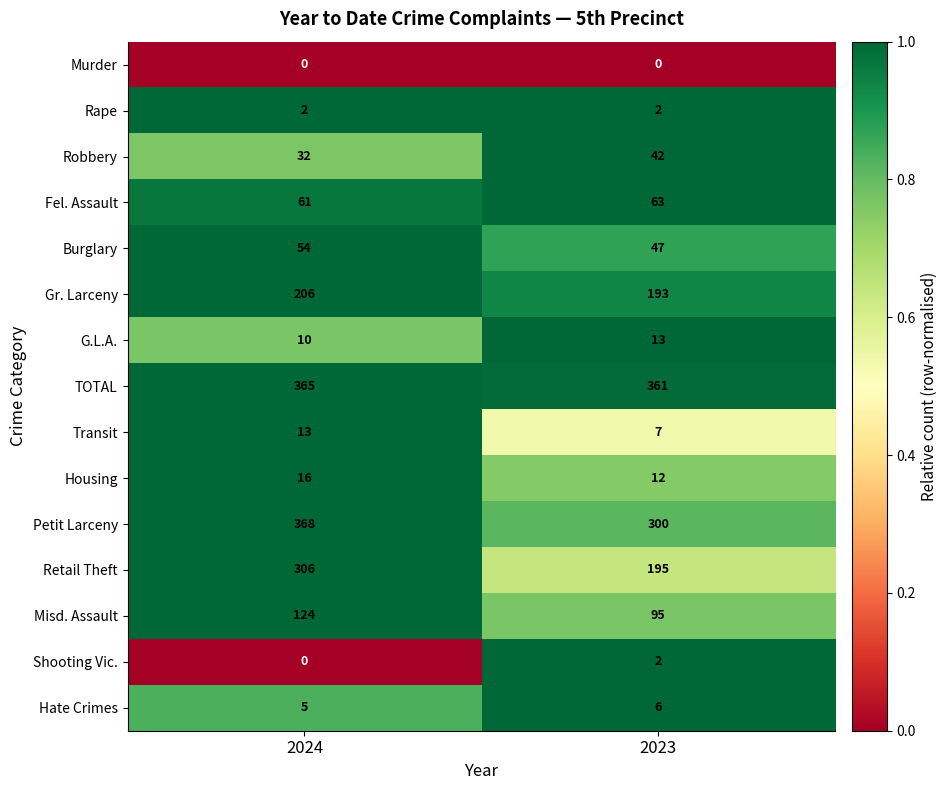

What is the approximate value of Petit Larceny at 2024, to the nearest 10?

370